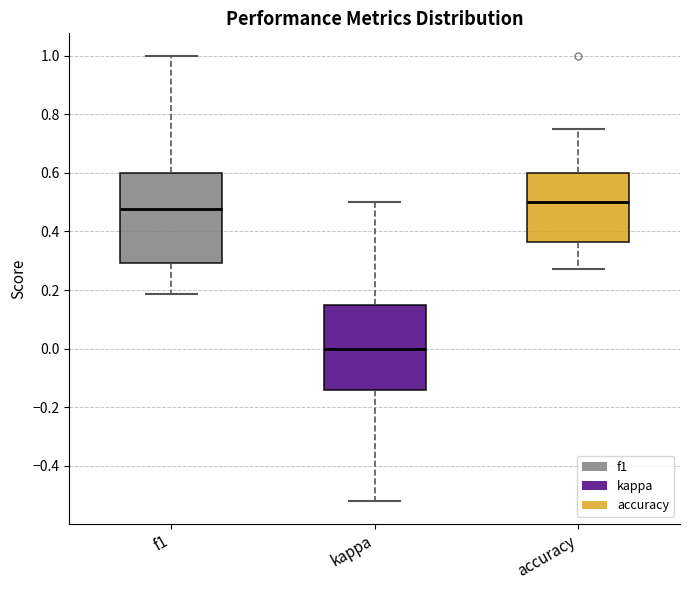

Reading left to right, transcribe this box plot: for each box, give where its median line is, the range the box spans, and where its two whiskers end, as read against the y-axis. The values are not printed on the chart, so give them approximately, as read against the axis.

f1: median 0.48, box 0.30 to 0.60, whiskers 0.18 to 1.00
kappa: median 0.00, box -0.14 to 0.14, whiskers -0.52 to 0.50
accuracy: median 0.50, box 0.36 to 0.60, whiskers 0.28 to 0.76